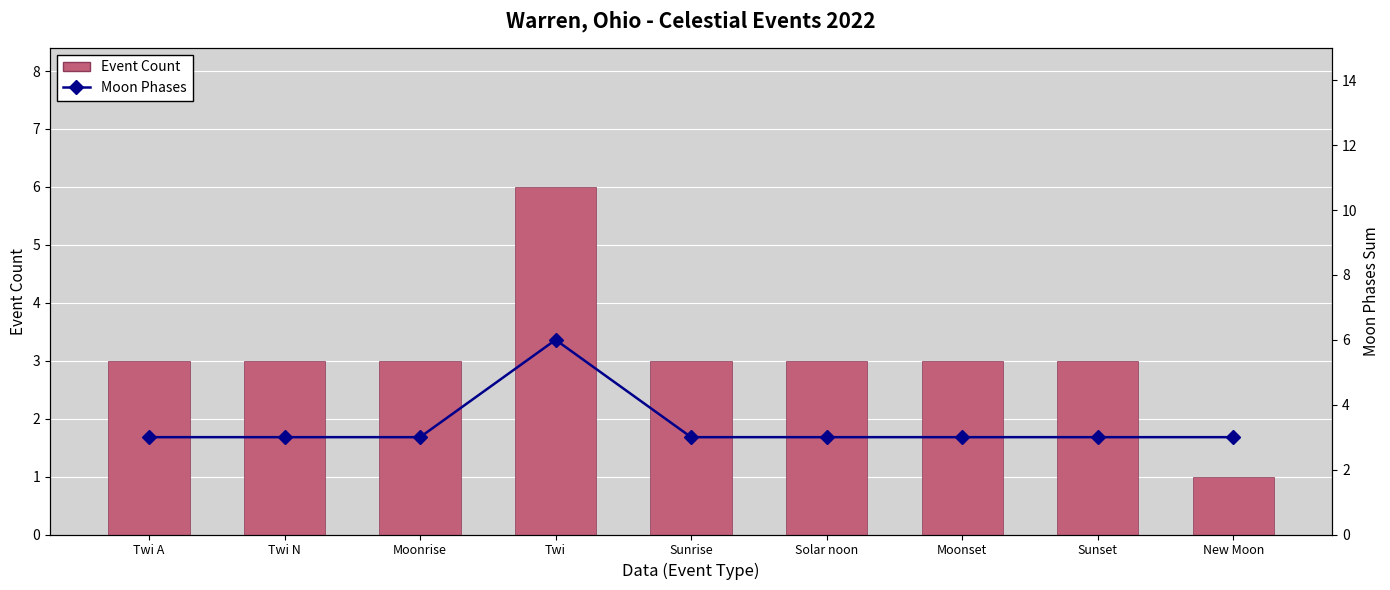

Between Solar noon and New Moon, which is larger?

Solar noon